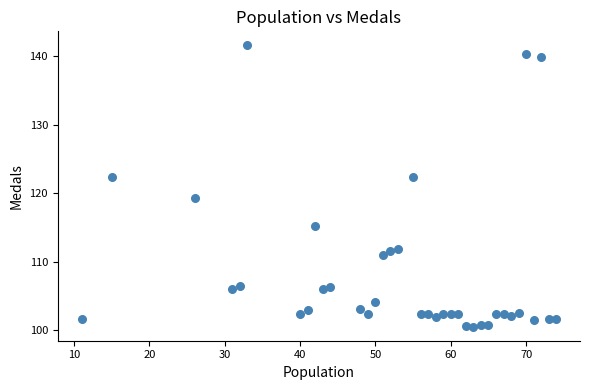

What is the range of X values (max minus min)?

63.0